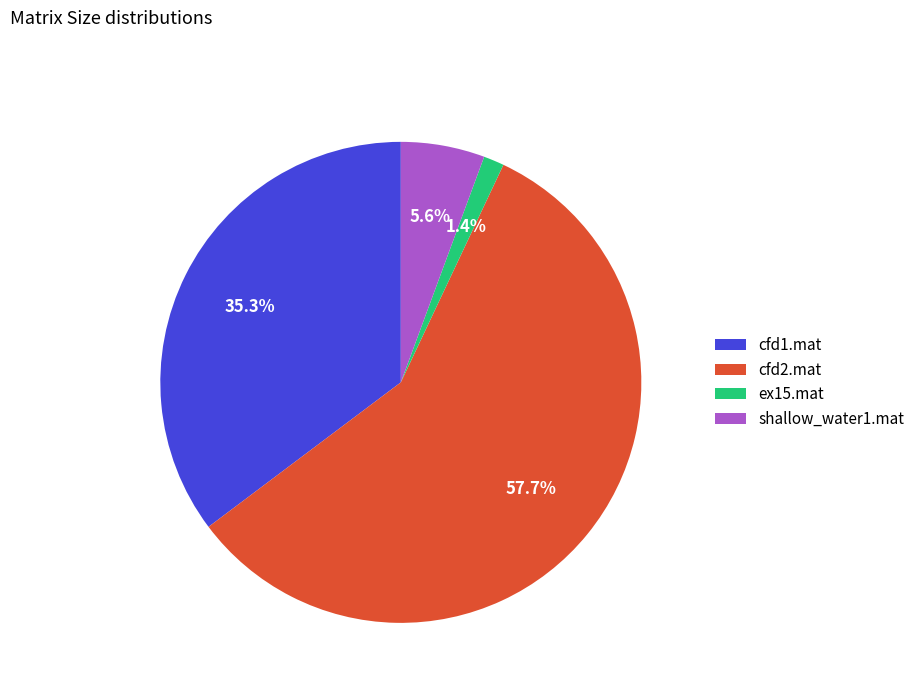

To the nearest percent, what is the average slice percentage?

25%